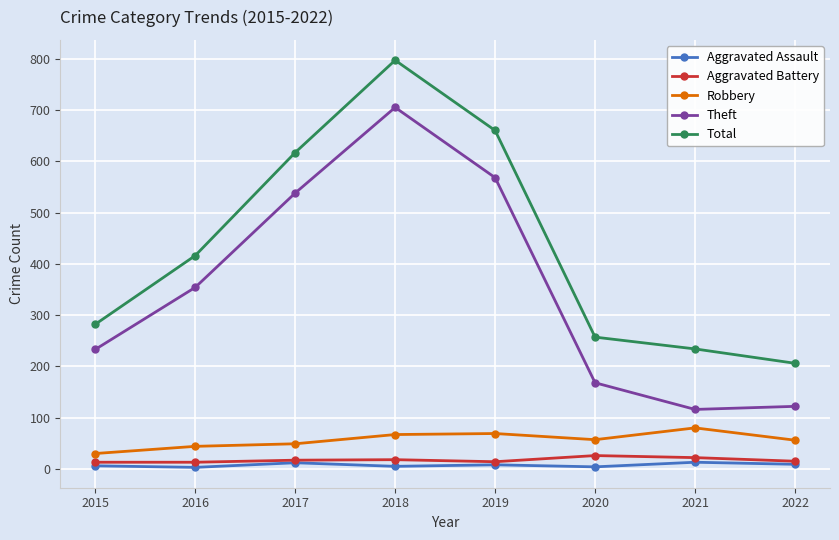

What is the spread (max minus min) of values at 2020?

253